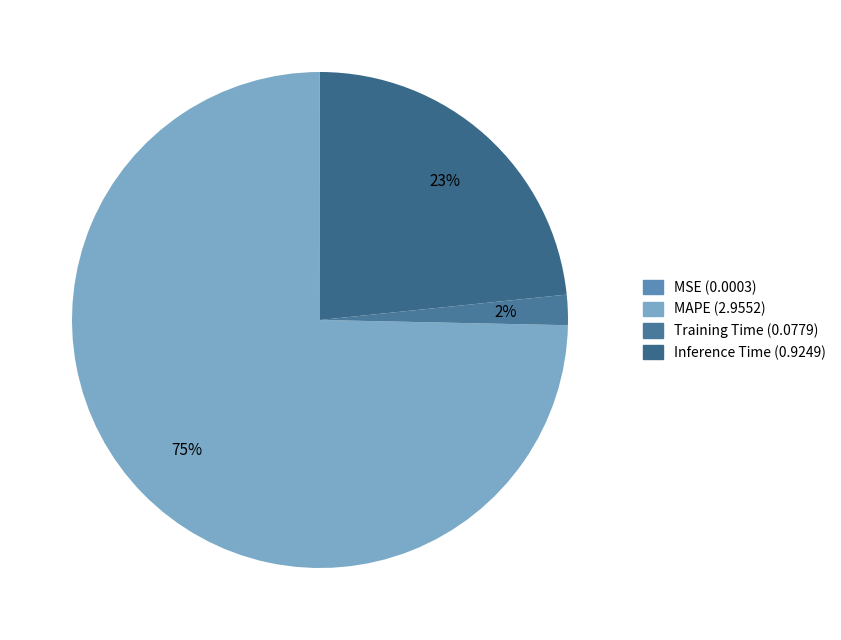

The MSE slice represents 0% of the pie. True or false?

True